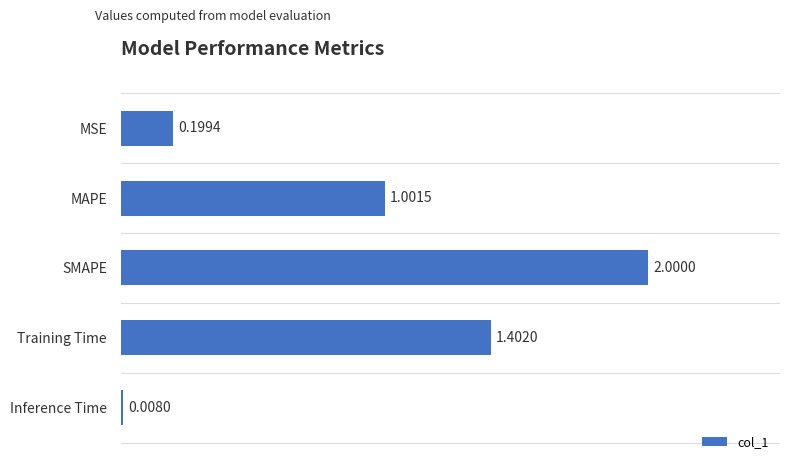

Approximately how many times larger is the value at SMAPE compared to MAPE?

2.0